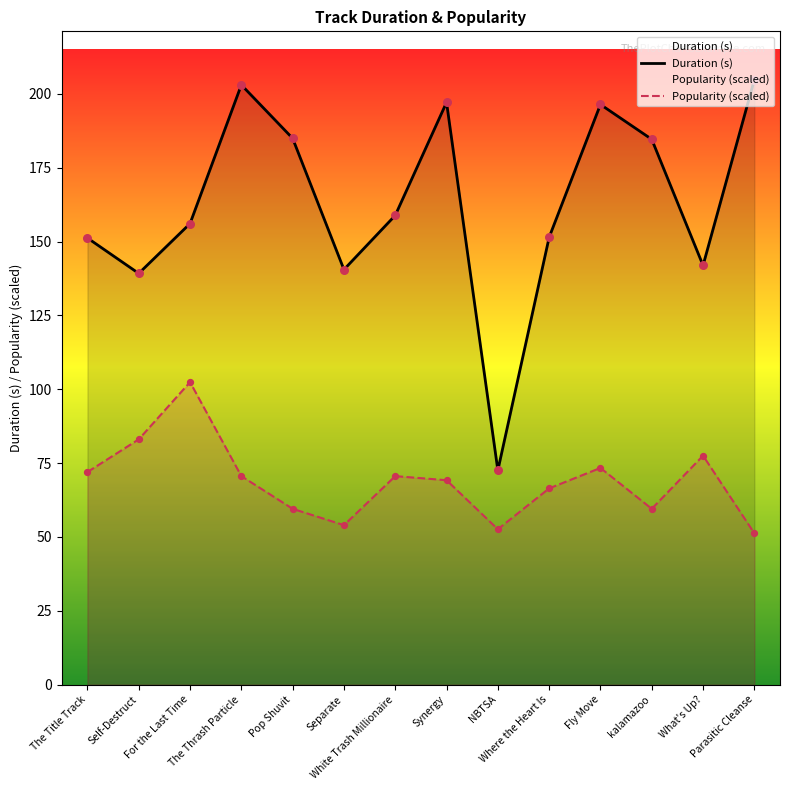

At which category is the sum across all series the highest?

The Thrash Particle